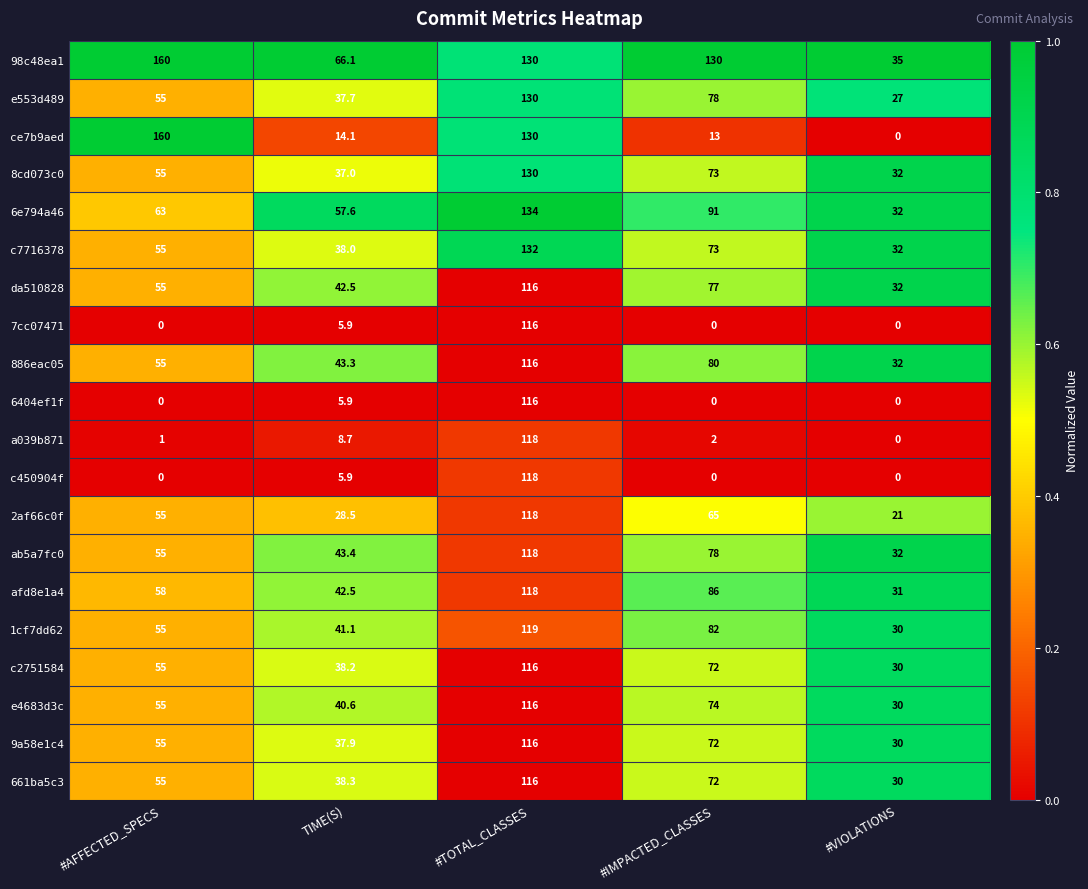

Which series has the widest spread of values?

ce7b9aed